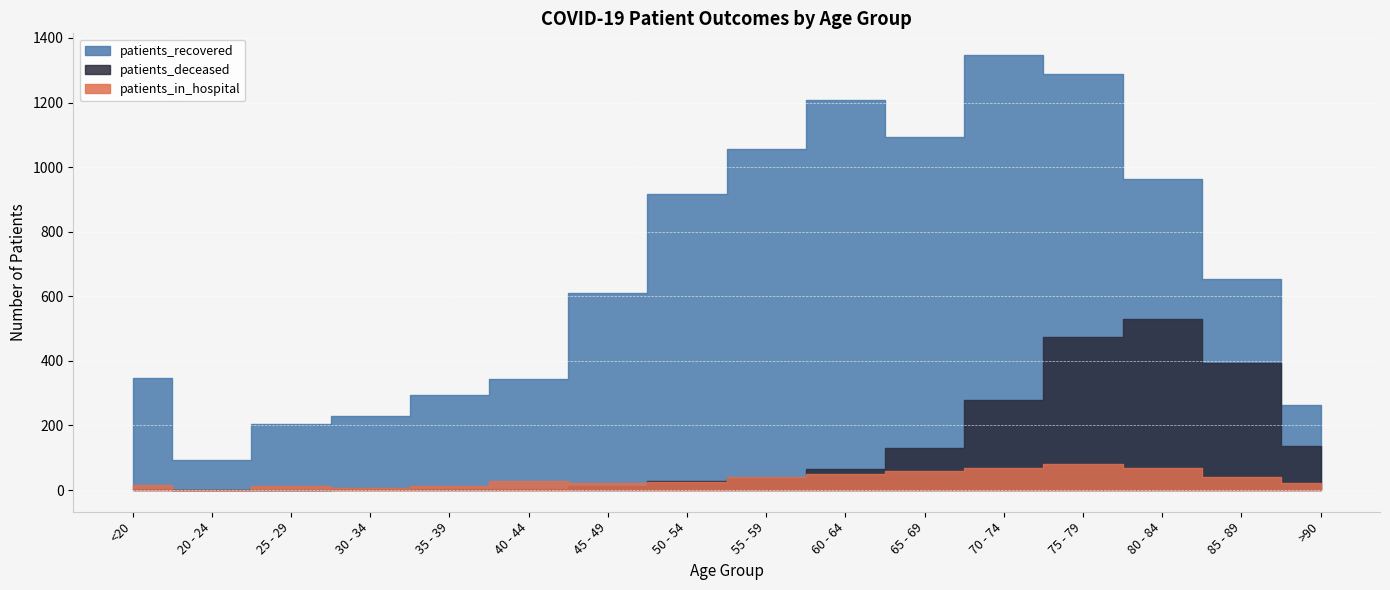

Where is patients_deceased nearest to the value 265?

70 - 74